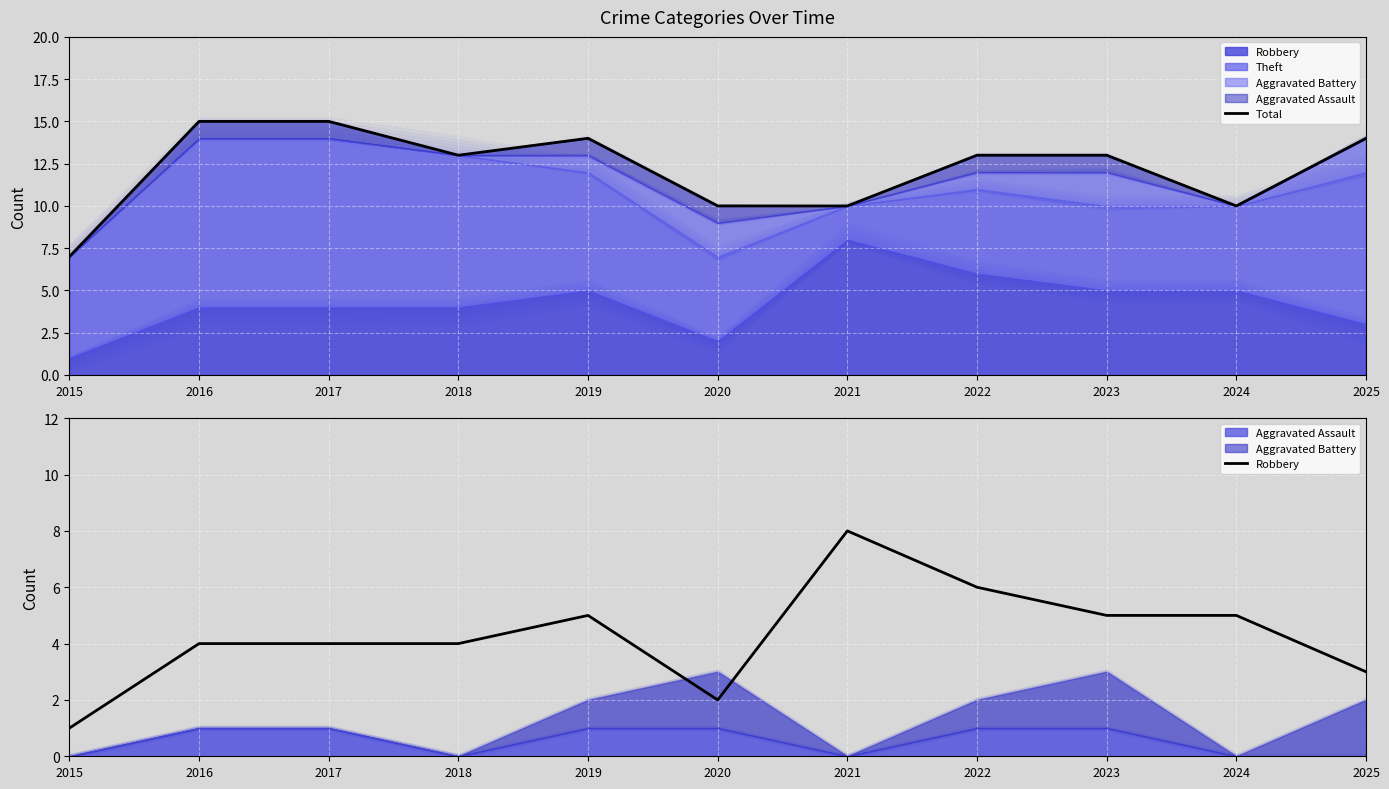

Reading left to right, what are all the values shown in this chart?

Total: 7	15	15	13	14	10	10	13	13	10	14
Robbery: 1	4	4	4	5	2	8	6	5	5	3